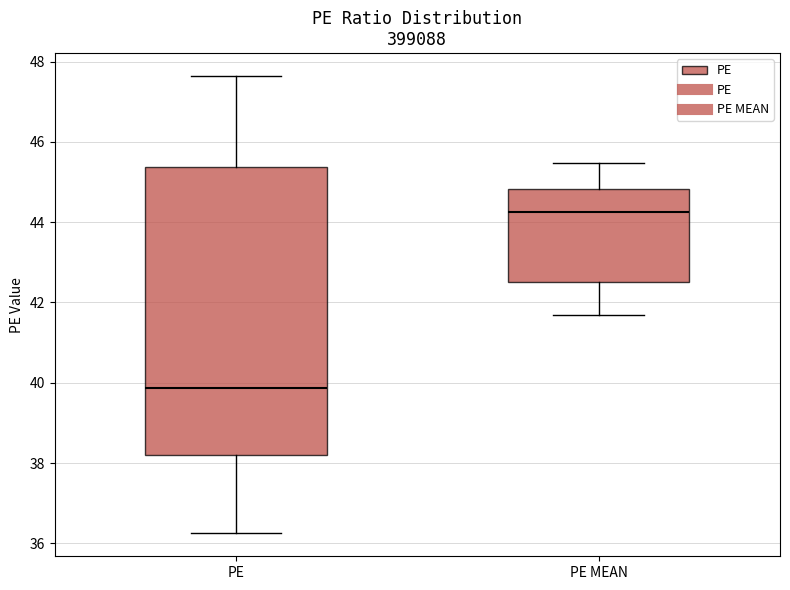

Which box has the highest median line?

PE MEAN